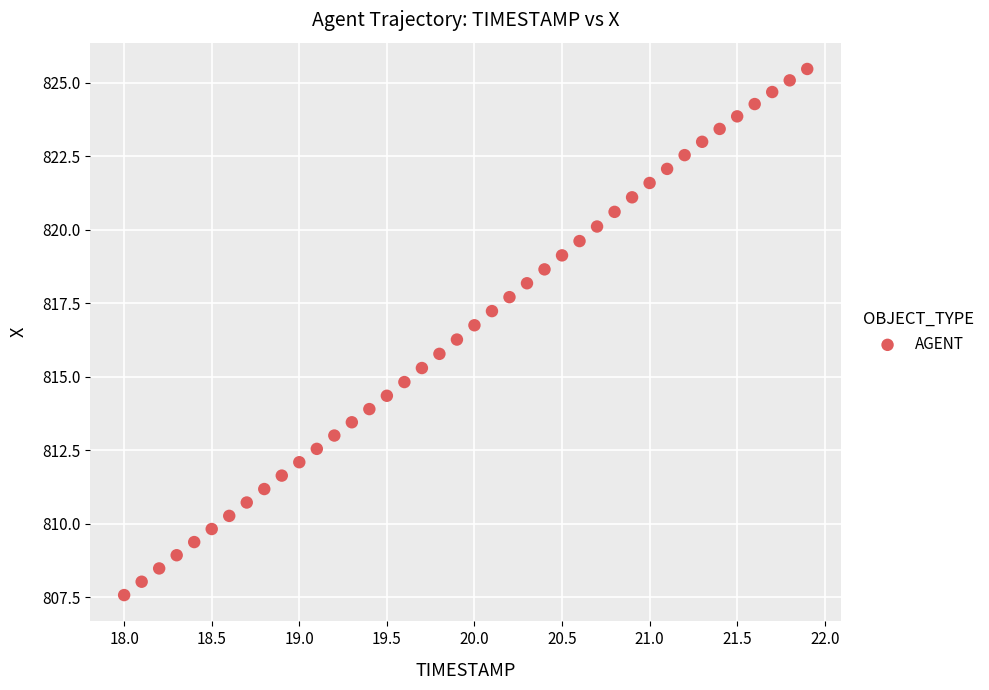

What is the range of Y values (max minus min)?

17.9